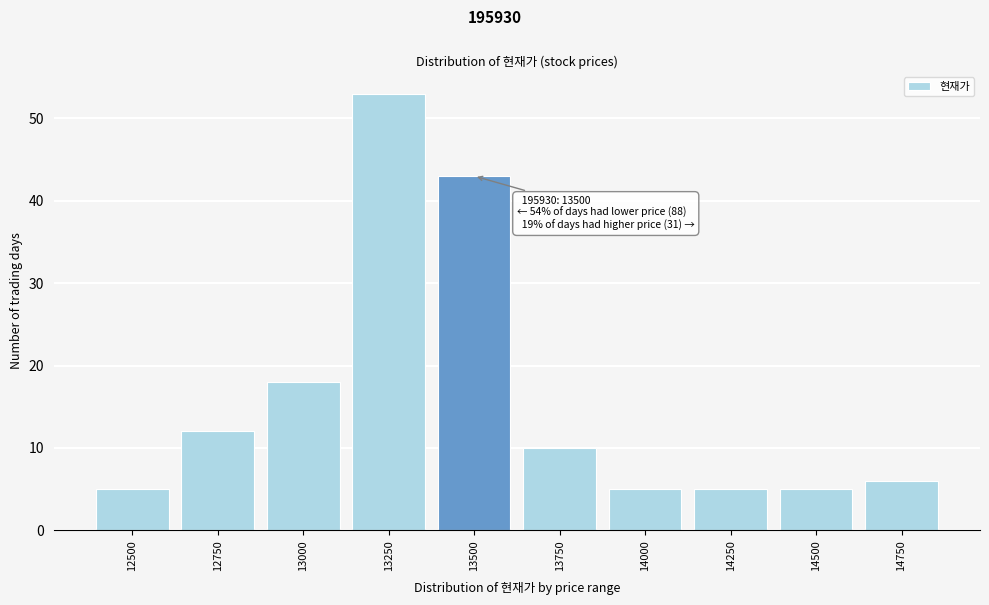

Reading left to right, transcribe all the data shown in this chart.

5	12	18	53	43	10	5	5	5	6